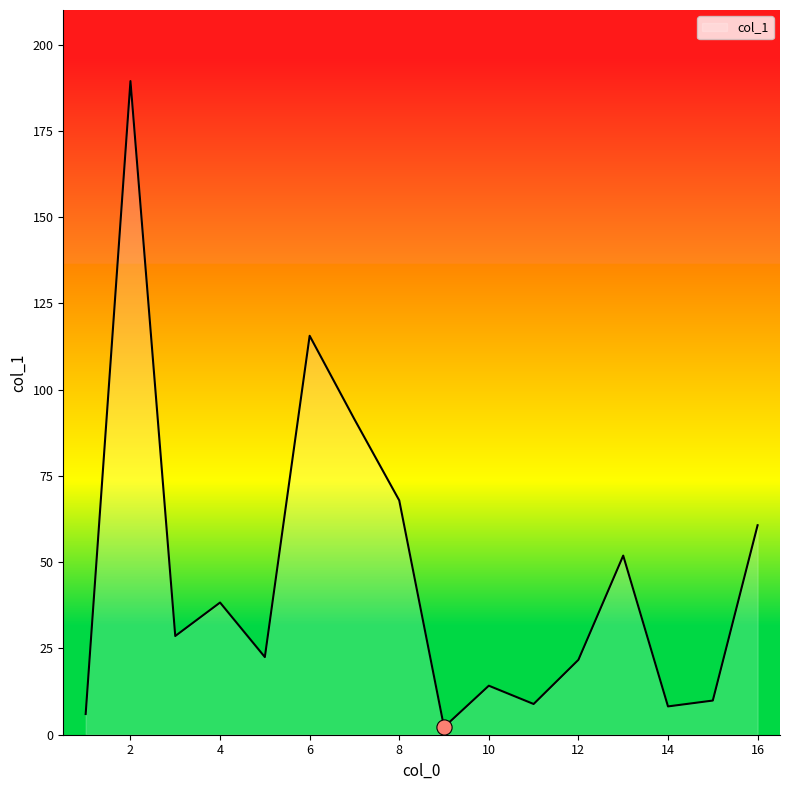

What is the greatest value displayed?

189.4